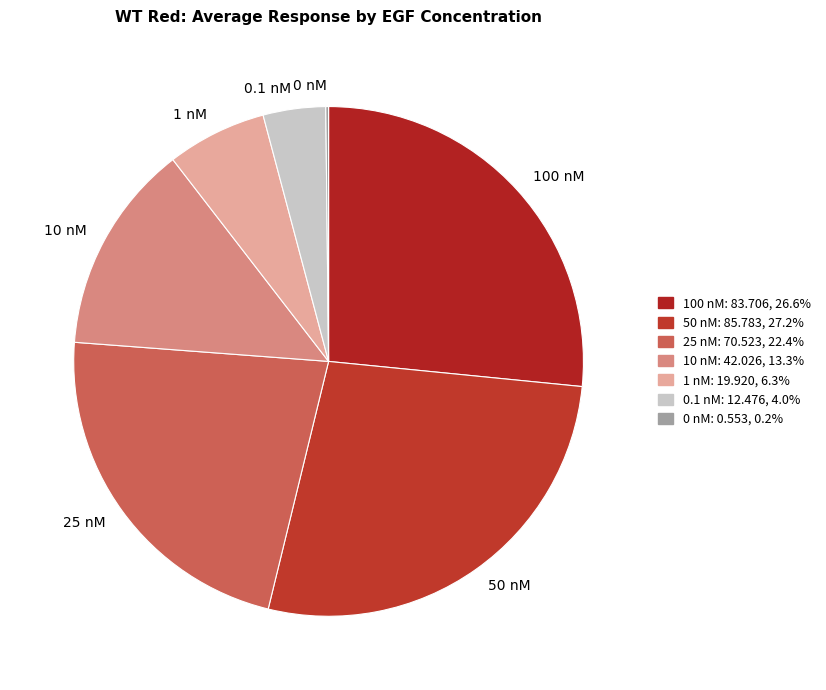

Is 25 nM the majority of the pie?

No